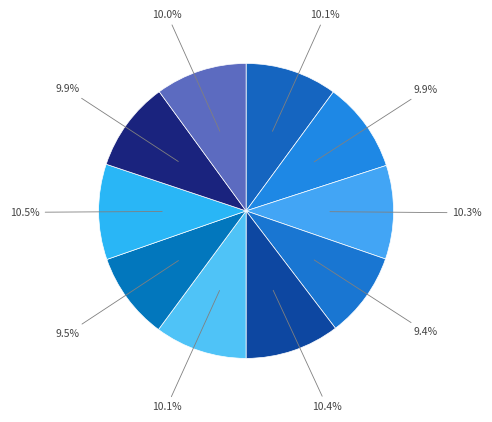

How many slices are in this pie chart?

10